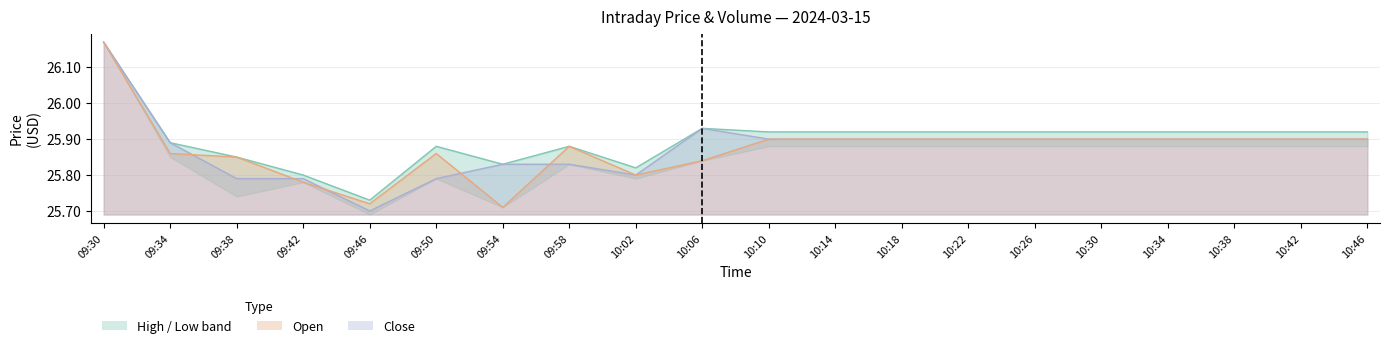

How many data points does each series have?

20